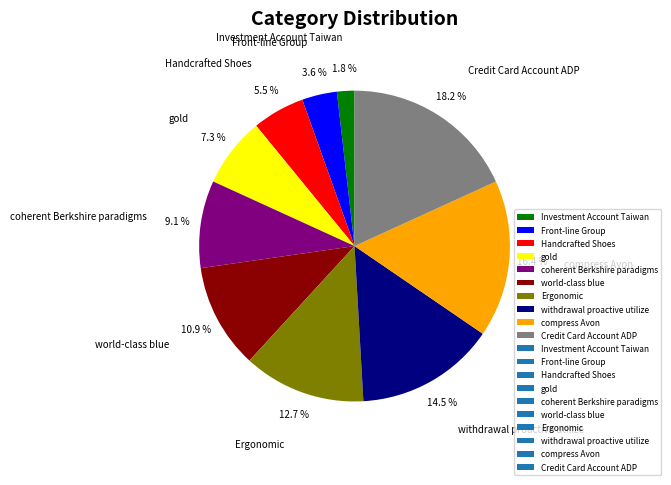

True or false: compress Avon accounts for 23% of the total.

False